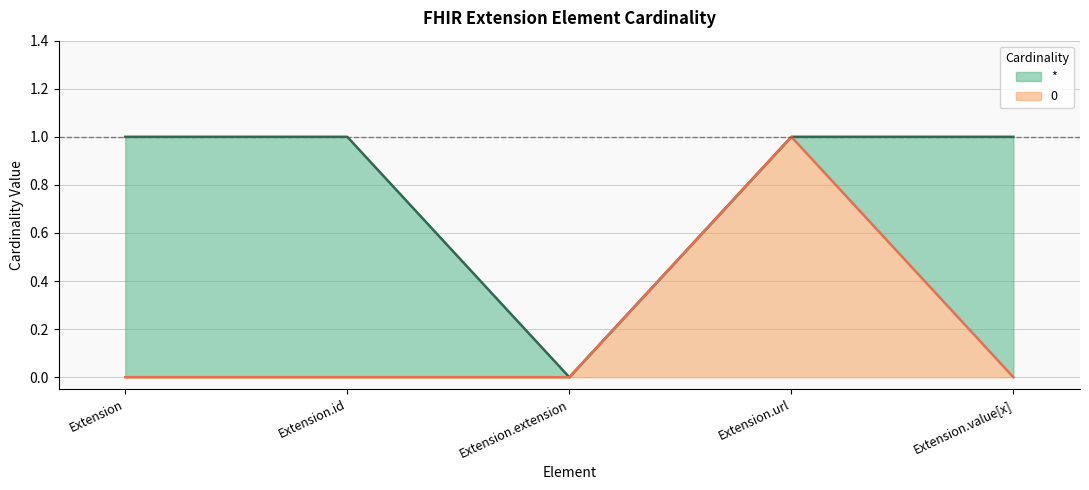

True or false: * and 0 cross at least once.

False